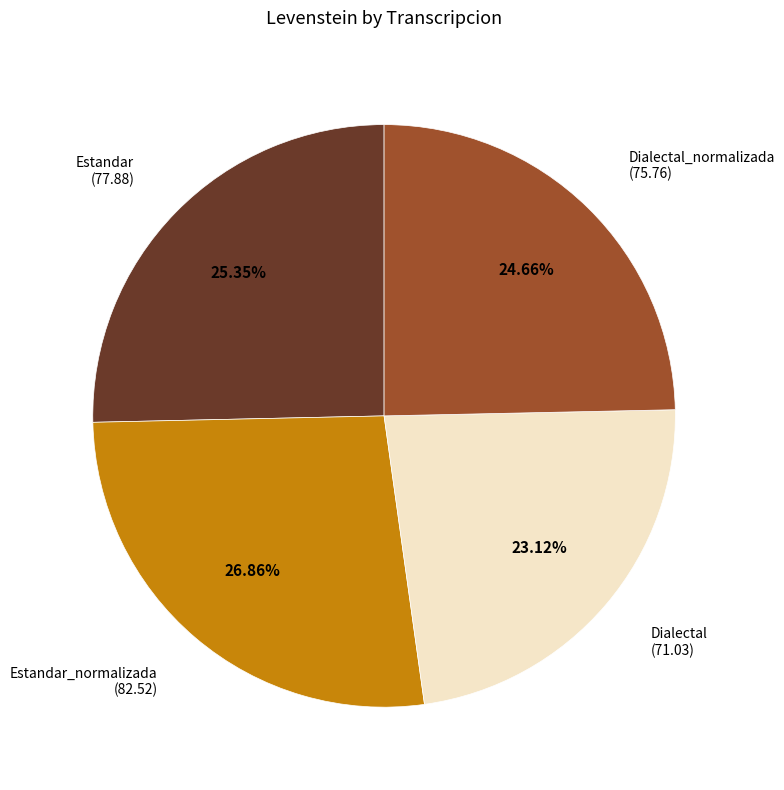

Does any single category account for the majority?

No